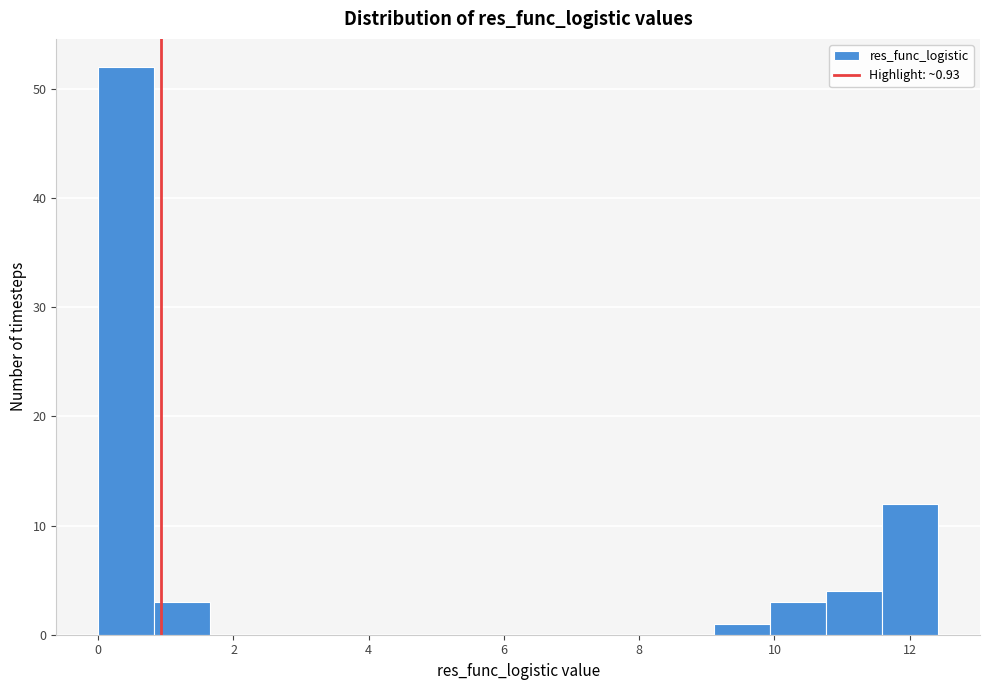

What is the height of the bar covering 10.0 to 10.8 on the x-axis? Neither the bar edges nor the heights are printed on the chart, so give them approximately, as read against the axes.

3